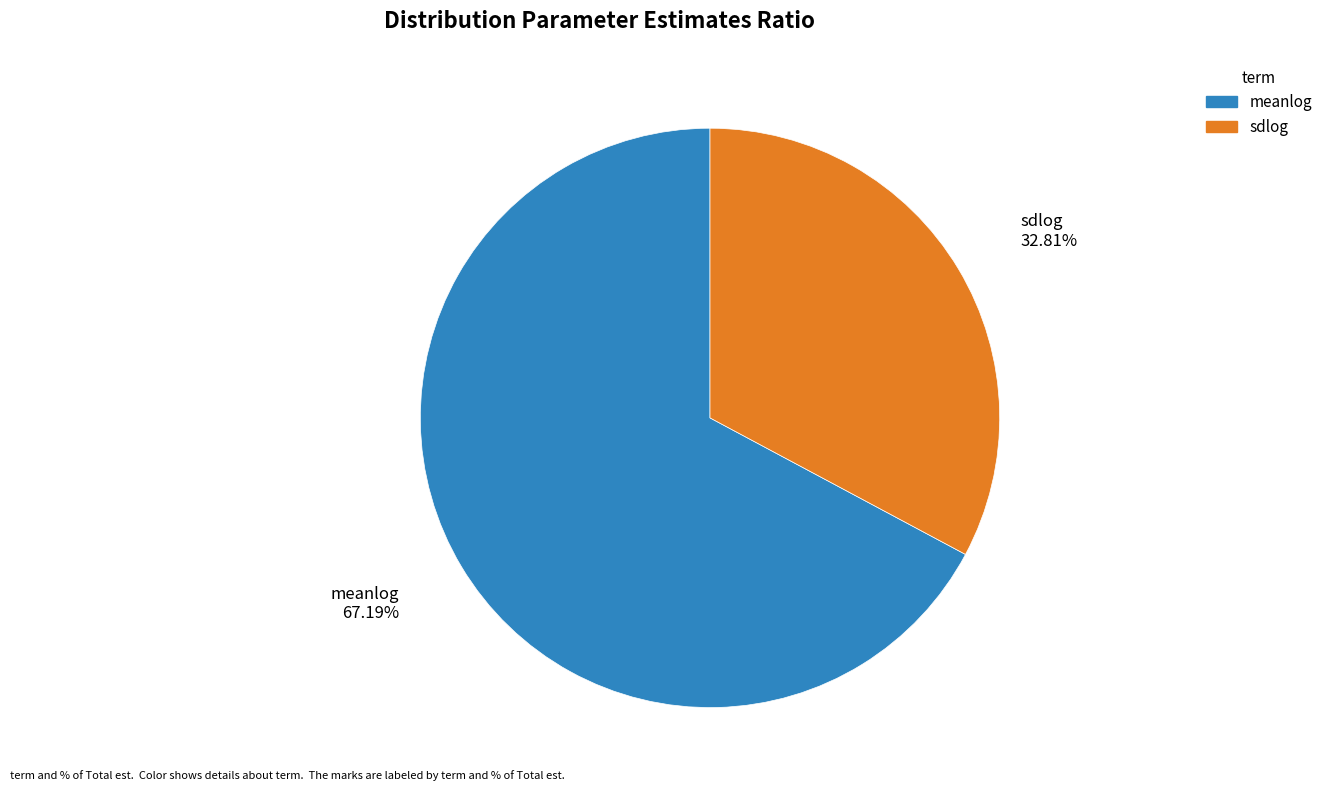

Between sdlog and meanlog, which is larger?

meanlog